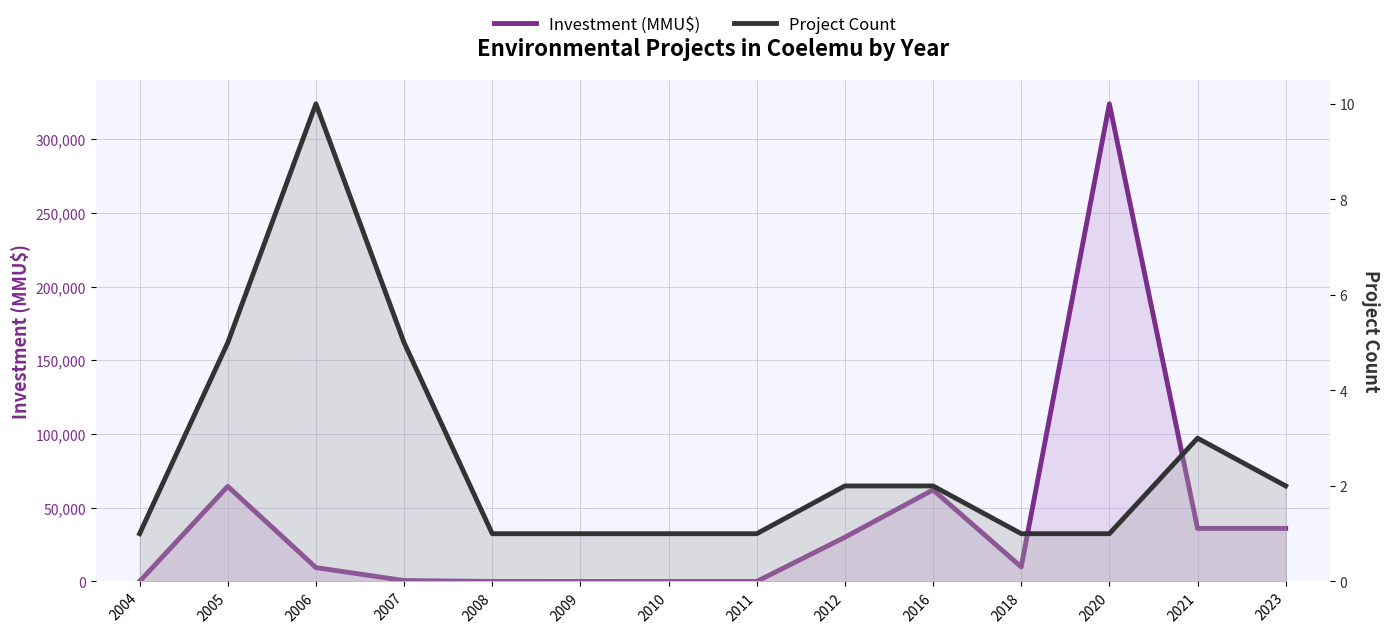

Reading right to left, list all the values displayed in this chart.

Investment (MMU$): 2023=36000	2021=36000	2020=324020	2018=9903	2016=62130	2012=30000	2011=0	2010=0	2009=22	2008=0	2007=624	2006=9404	2005=64522	2004=0
Project Count: 2023=2	2021=3	2020=1	2018=1	2016=2	2012=2	2011=1	2010=1	2009=1	2008=1	2007=5	2006=10	2005=5	2004=1